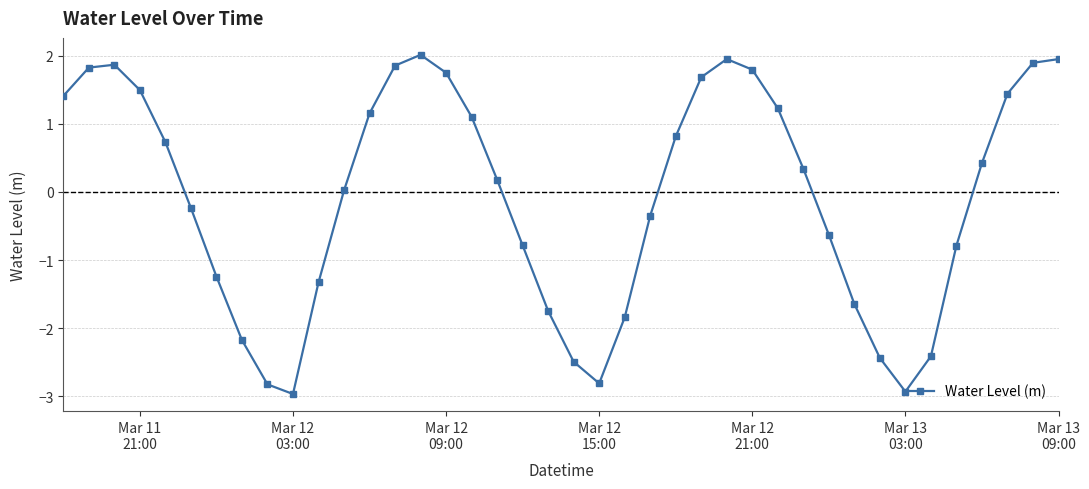

What is the value of the 8th point from the left?

-2.2